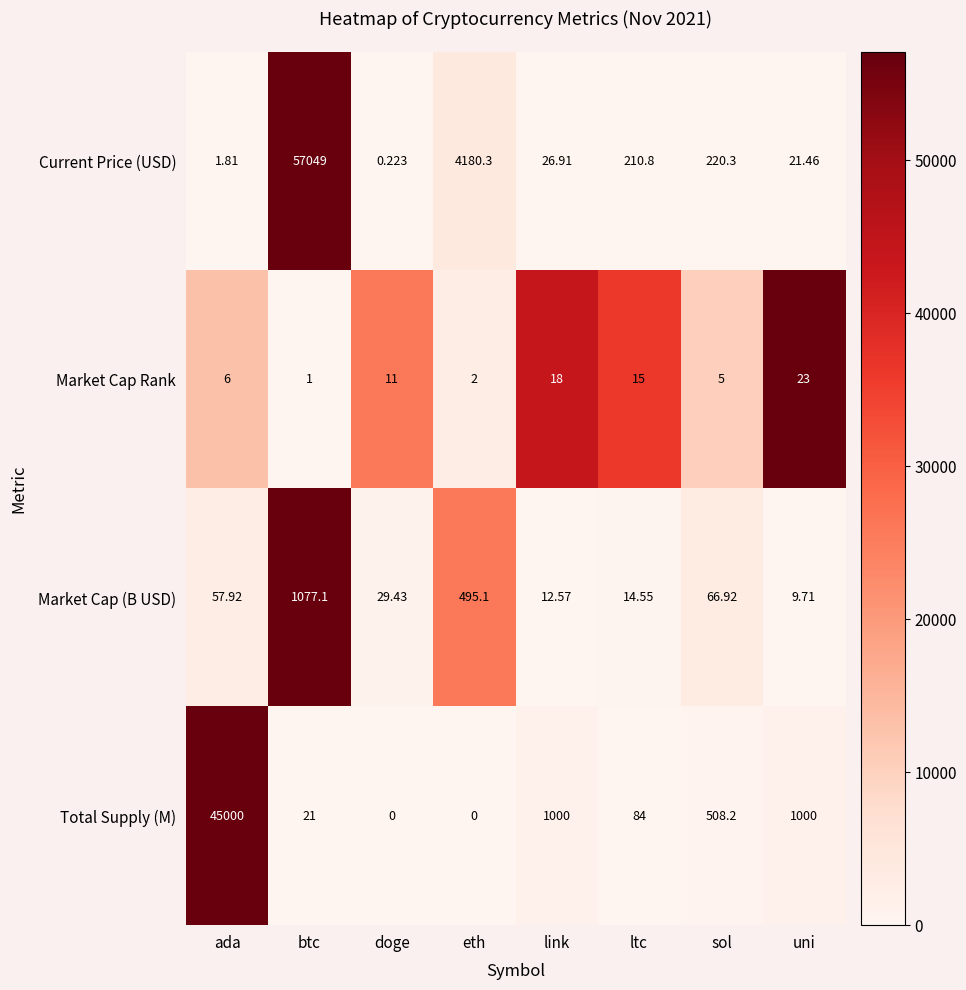

Which series has the widest spread of values?

Current Price (USD)